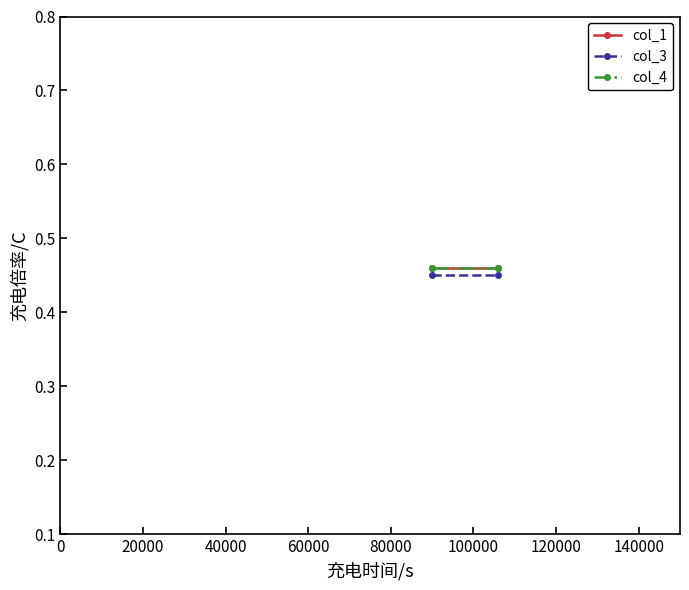

Does the chart have visible grid lines?

No